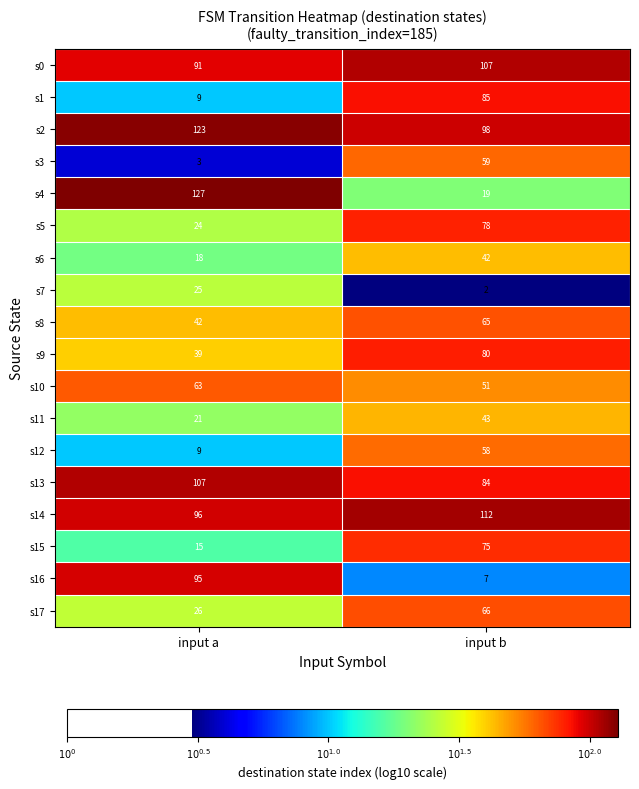

At which category does the chart reach its minimum across all series?

input b